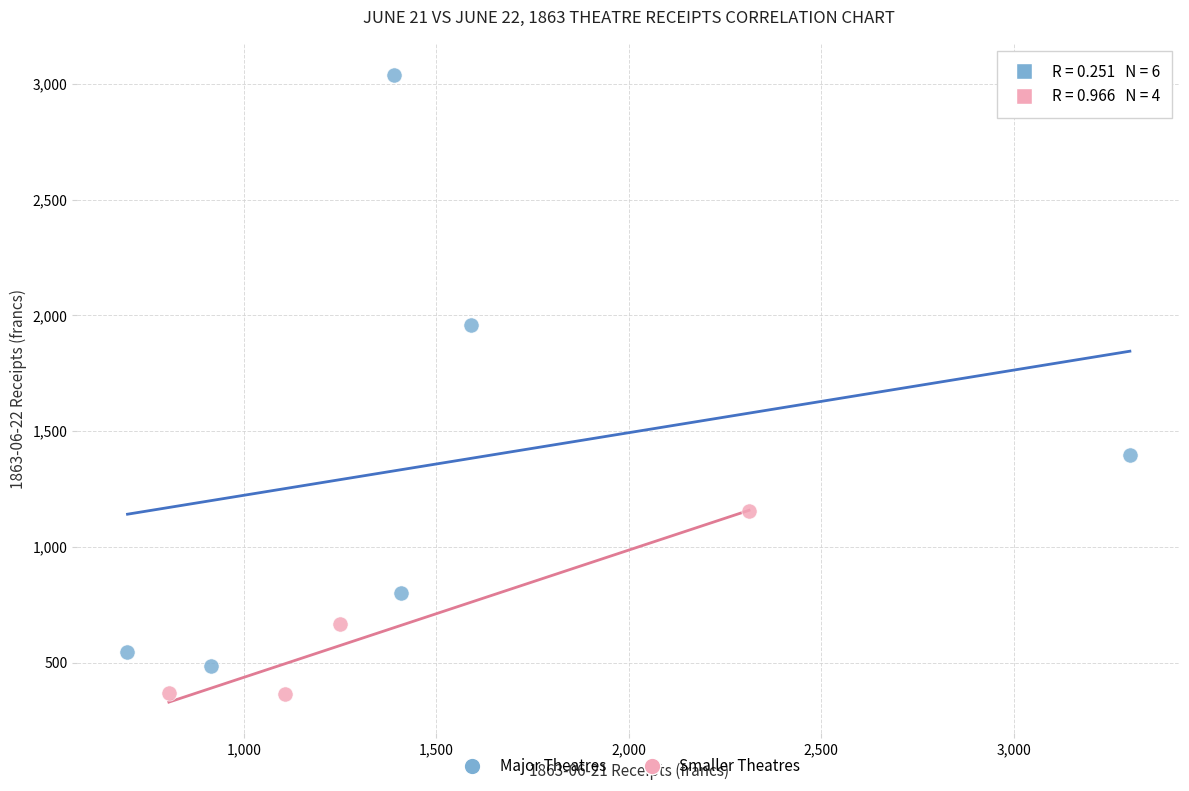

Which series reaches the maximum Y coordinate?

Major Theatres